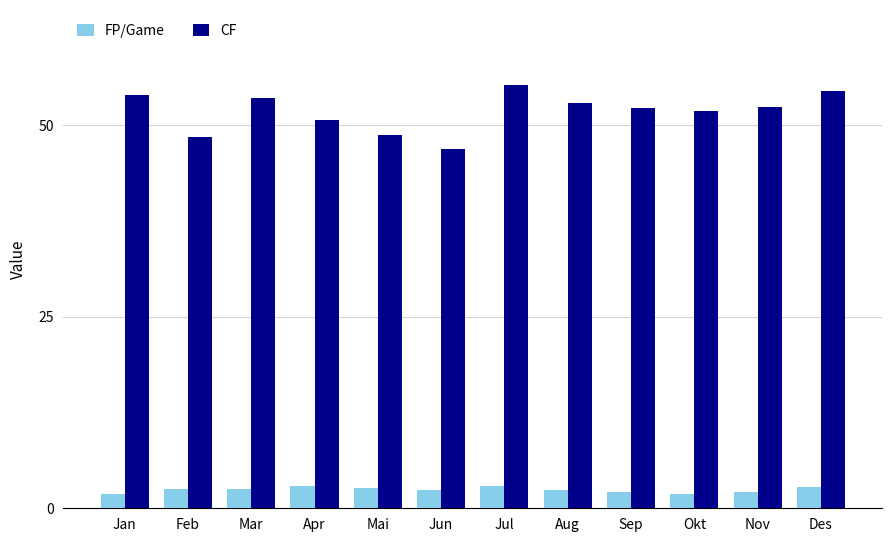

The CF series shows 51.8 at Okt. True or false?

True